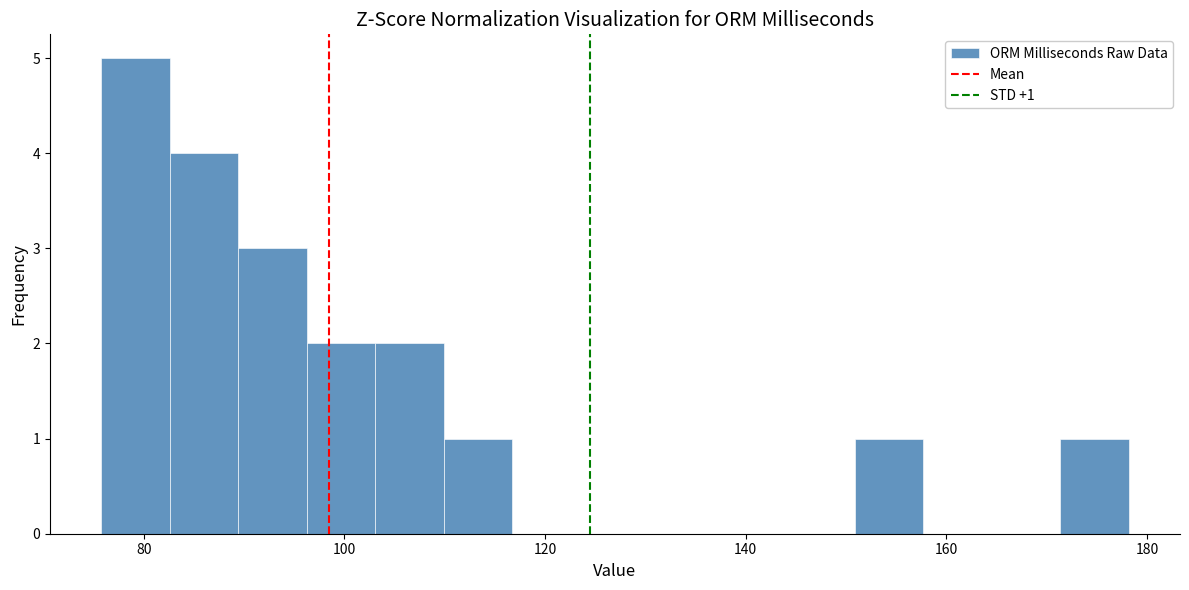

Read against the x-axis, roughly where is the centre of the tallest bar?

80